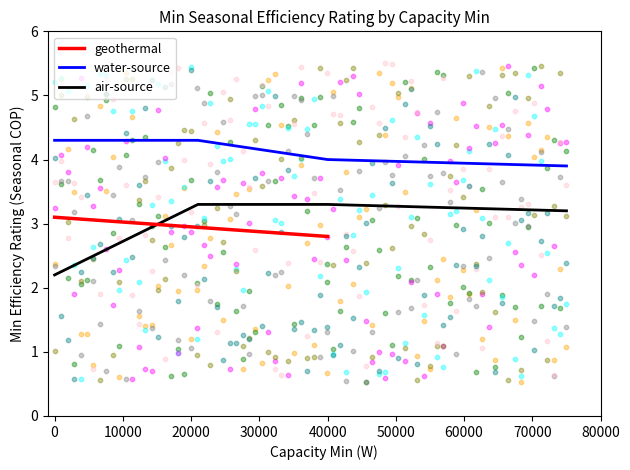

True or false: water-source and air-source cross at least once.

False